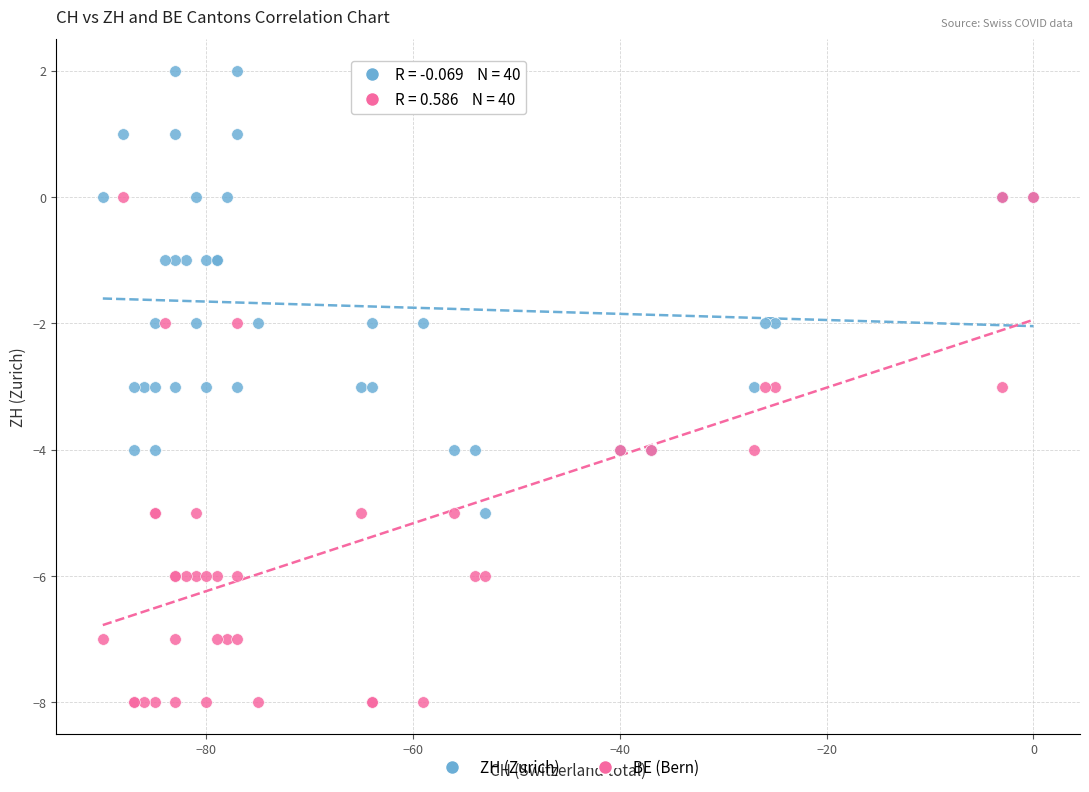

What are all the series names shown in the legend?

ZH (Zurich), BE (Bern)